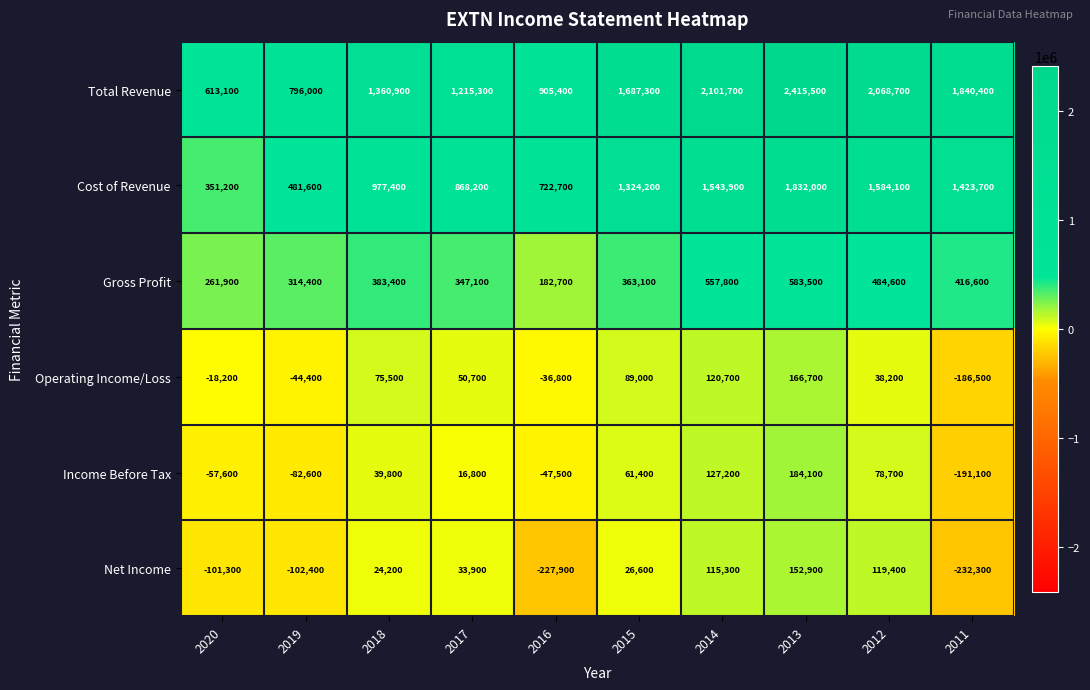

Between 2016 and 2015, which series saw the biggest shift?

Total Revenue